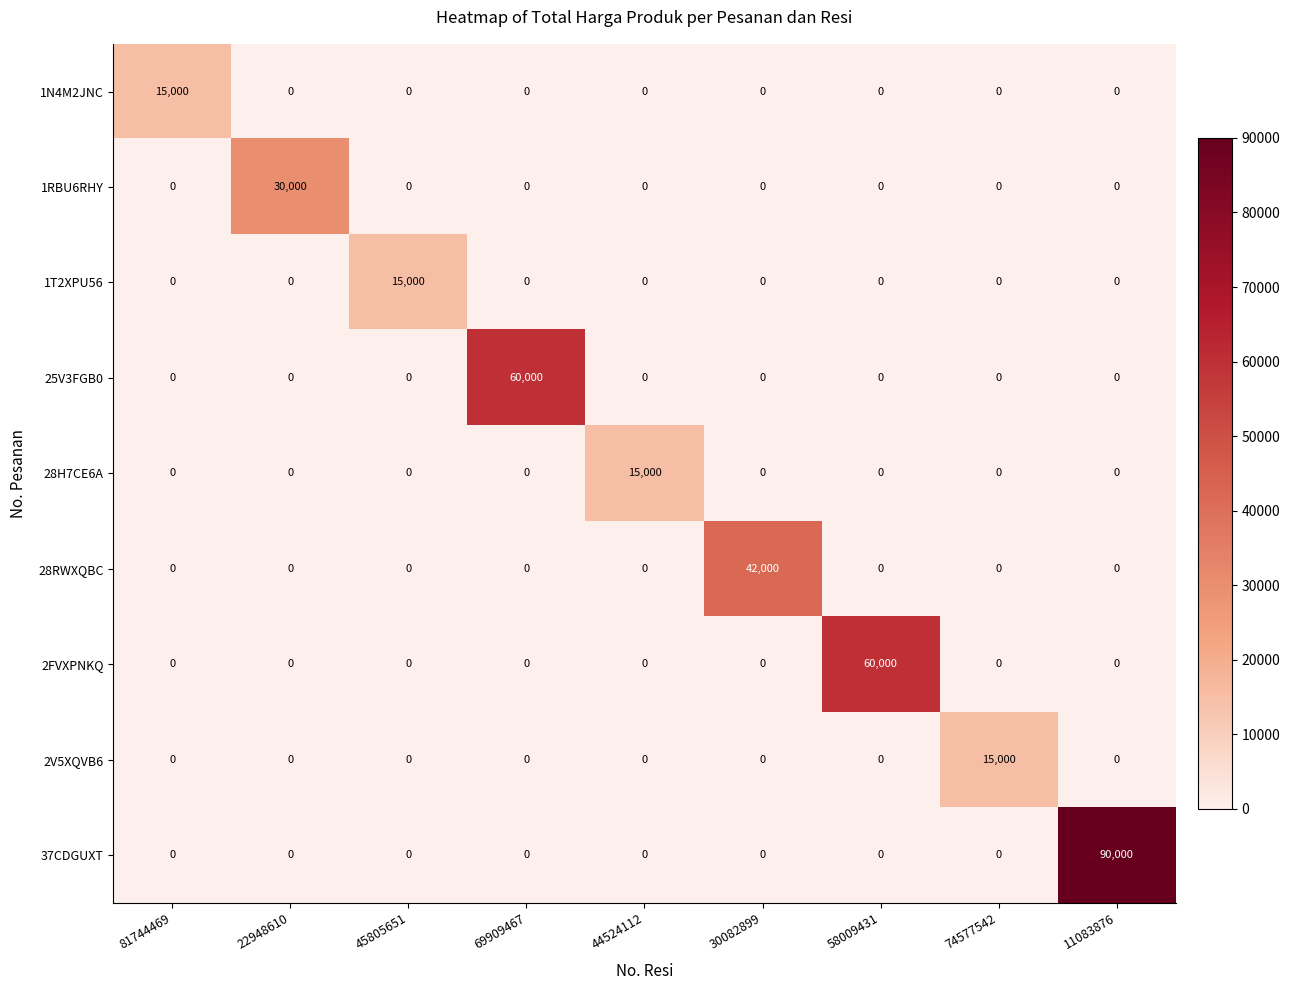

What is the total value across all series at 11083876?

90000